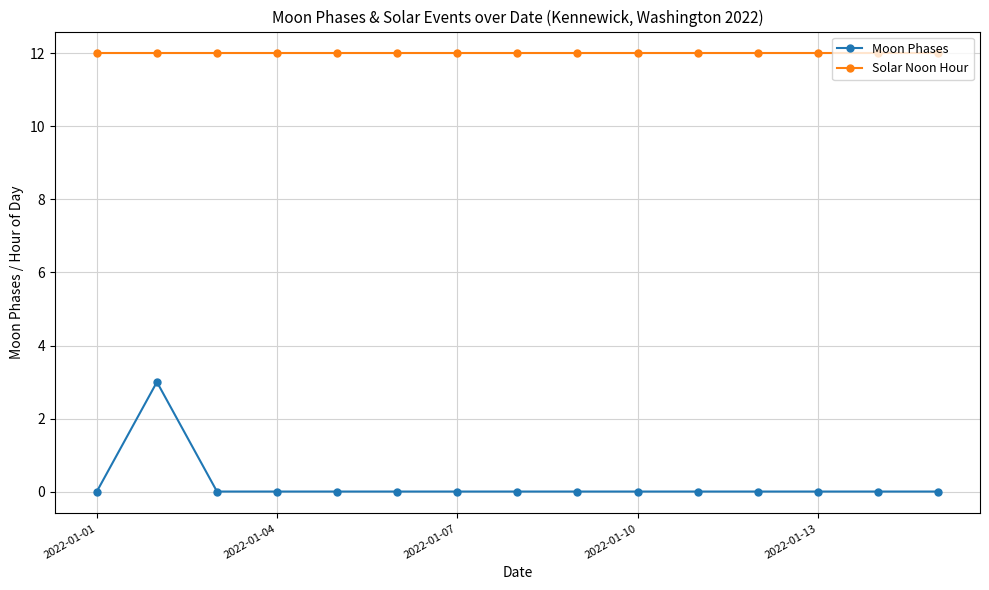

What are all the series names shown in the legend?

Moon Phases, Solar Noon Hour